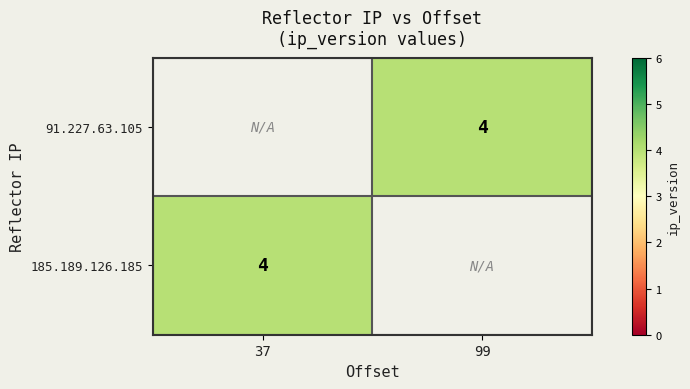

The value of 185.189.126.185 at 37 is 6. True or false?

False